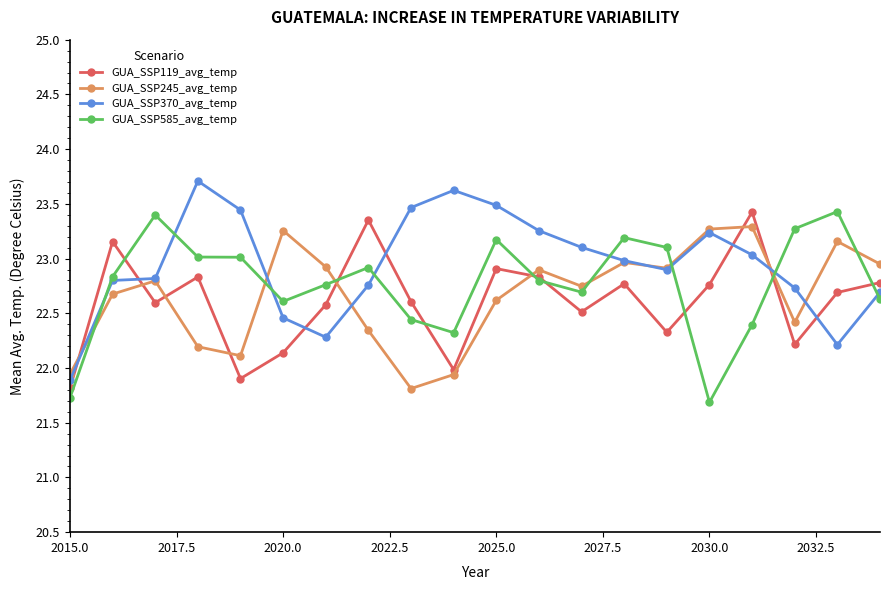

True or false: GUA_SSP245_avg_temp has more than 1 points higher than both neighbors.

True